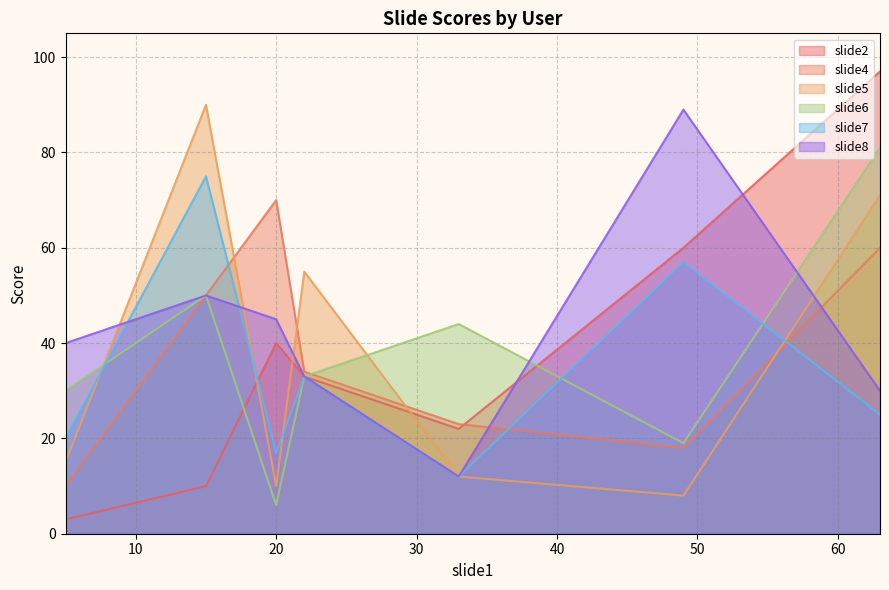

What are all the series names shown in the legend?

slide2, slide4, slide5, slide6, slide7, slide8